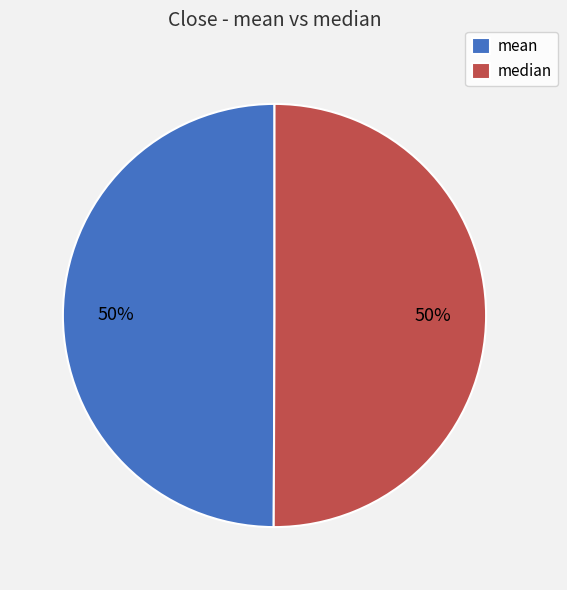

Combined, do median and mean account for over 50%?

Yes